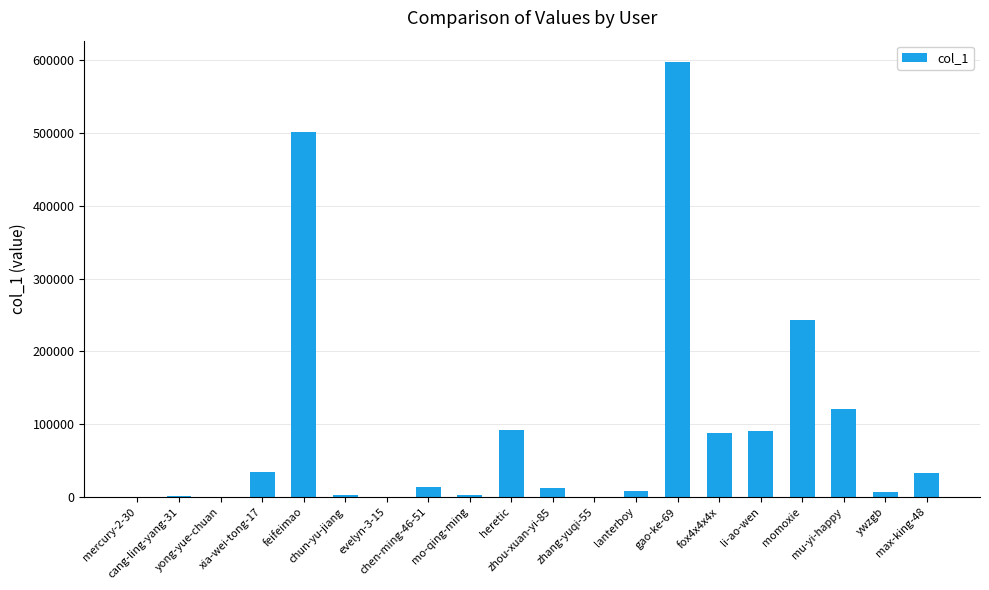

What is the sum of all values?

1849503